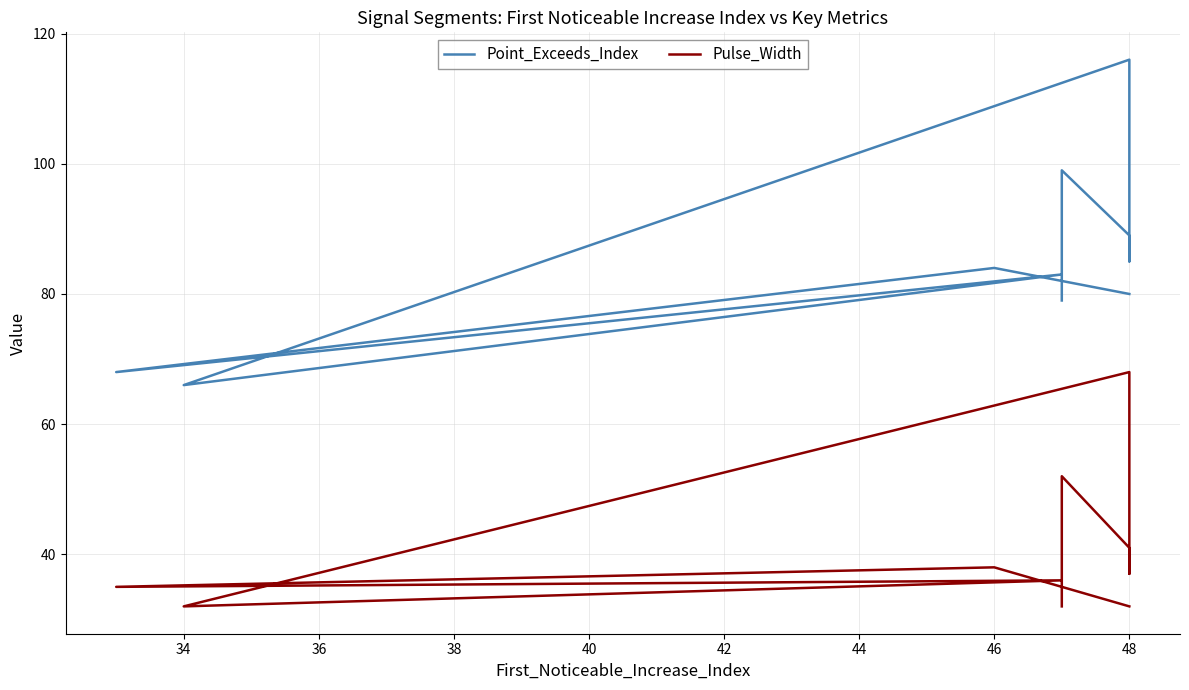

True or false: Pulse_Width has more than 1 points higher than both neighbors.

True